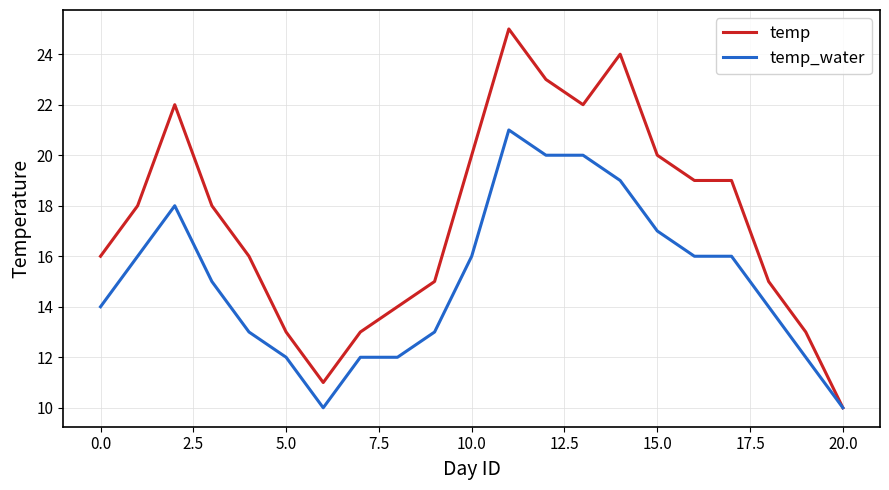

Reading left to right, list all the values displayed in this chart.

temp: 16	18	22	18	16	13	11	13	14	15	20	25	23	22	24	20	19	19	15	13	10
temp_water: 14	16	18	15	13	12	10	12	12	13	16	21	20	20	19	17	16	16	14	12	10